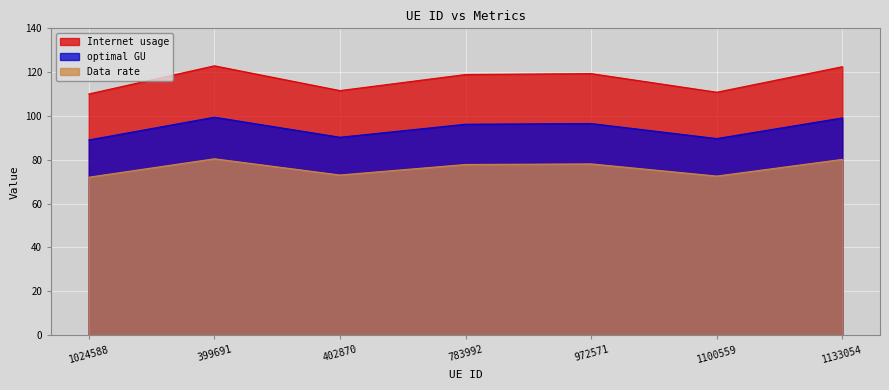

Between 783992 and 1133054, which is larger?

1133054